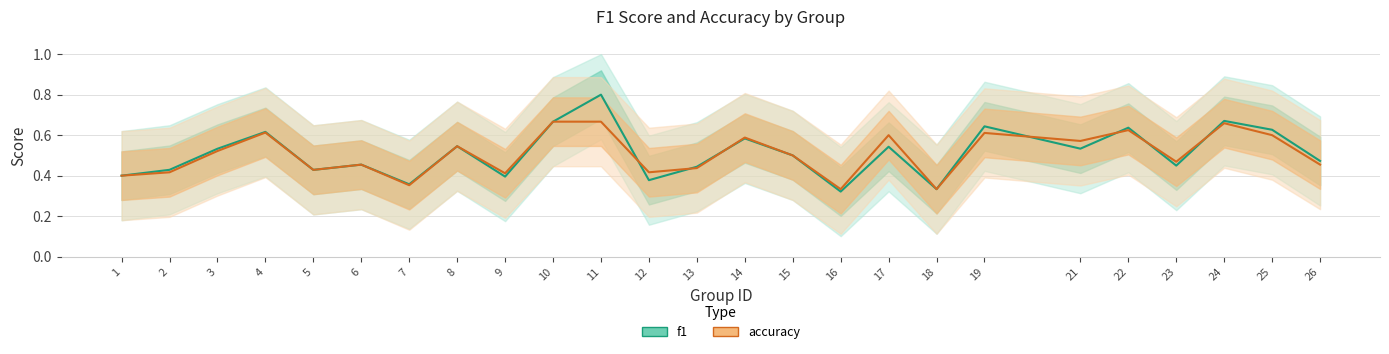

At how many categories does at least one series exceed 0?

25